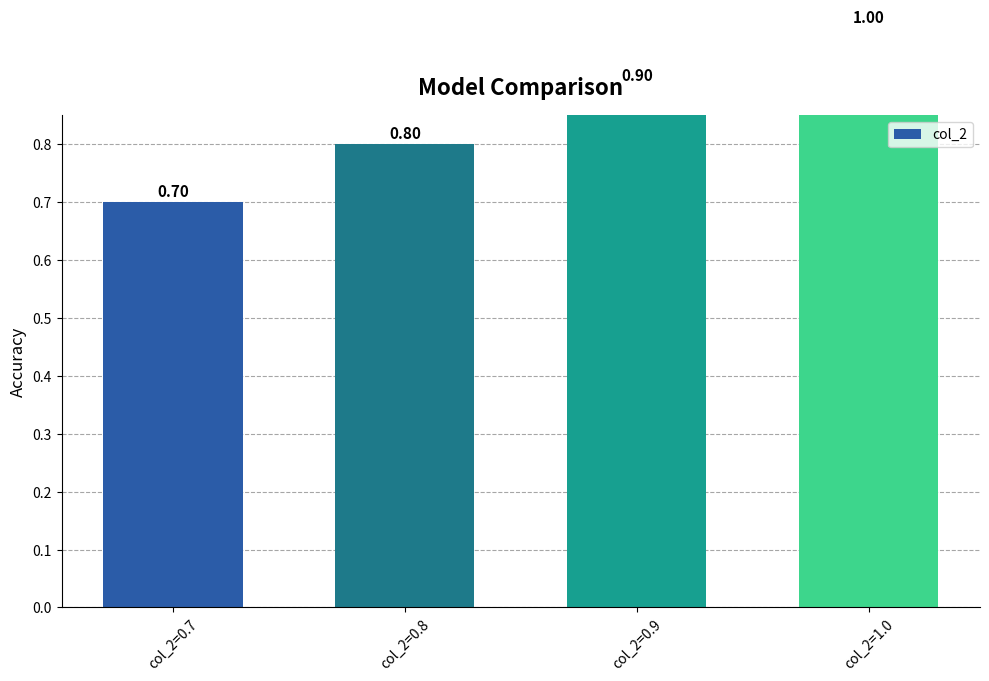

List the labels in order of value, smallest first.

col_2=0.7, col_2=0.8, col_2=0.9, col_2=1.0